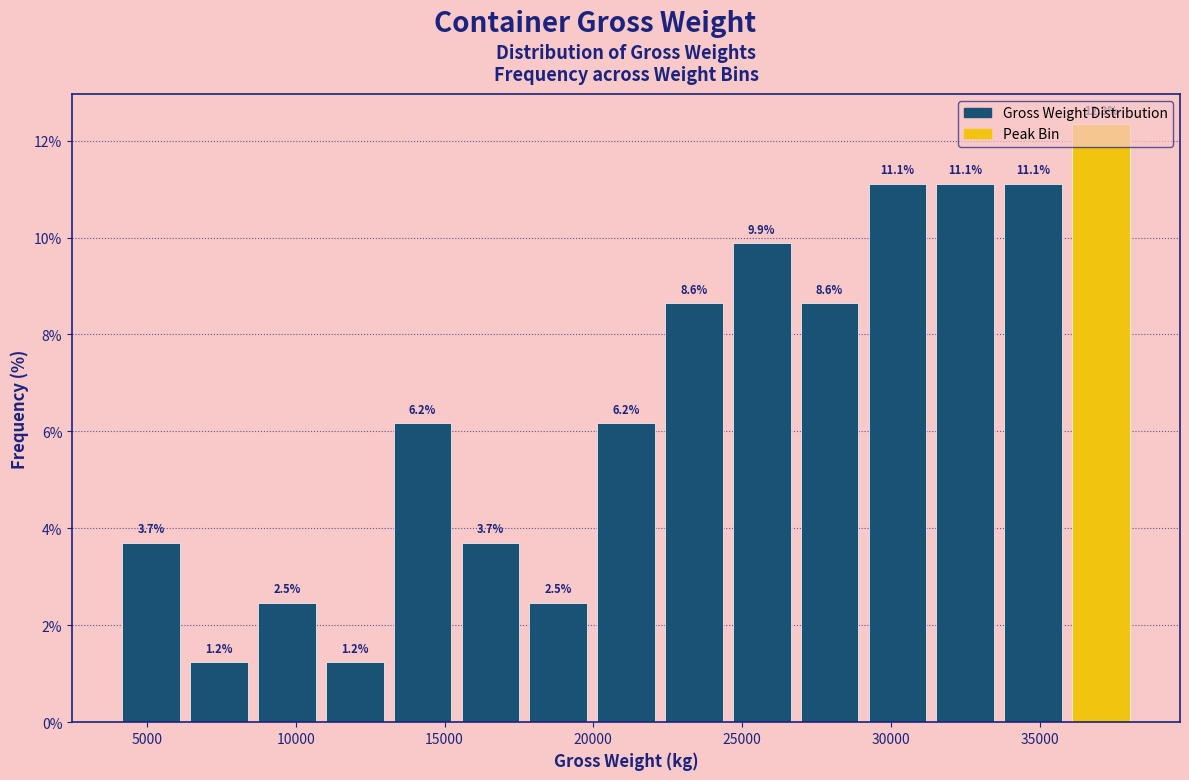

Over which range of the x-axis is the bar tallest?

36000 to 38000